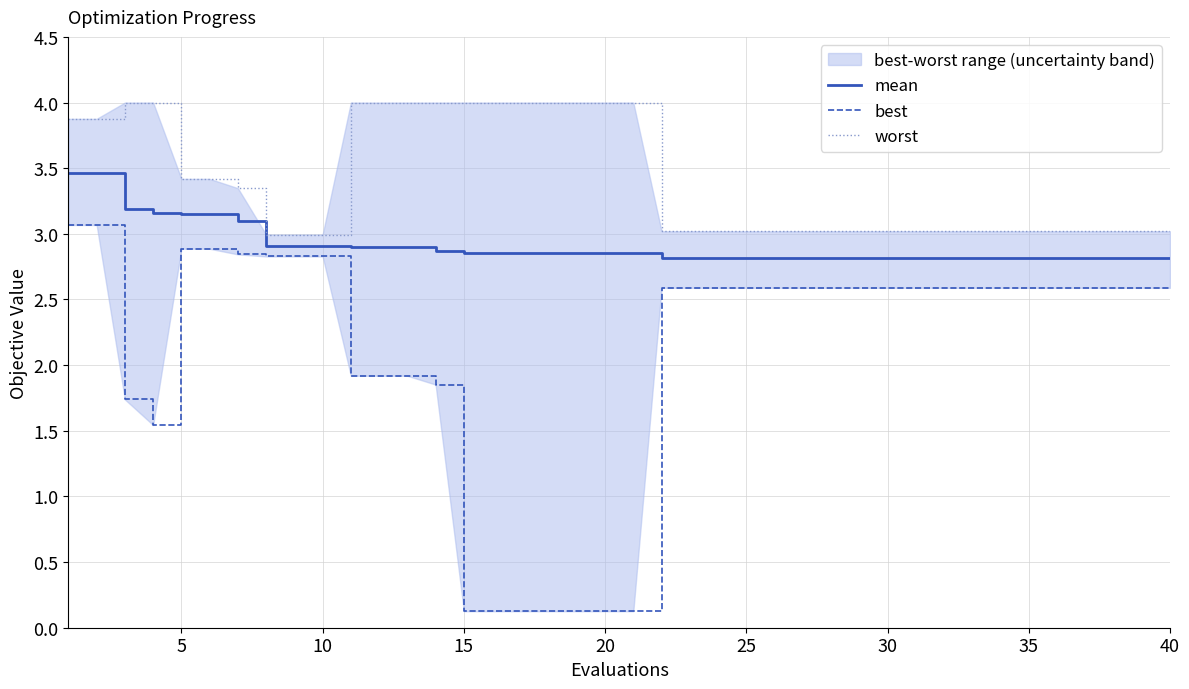

True or false: mean has a value of 2.9 at 10.

True